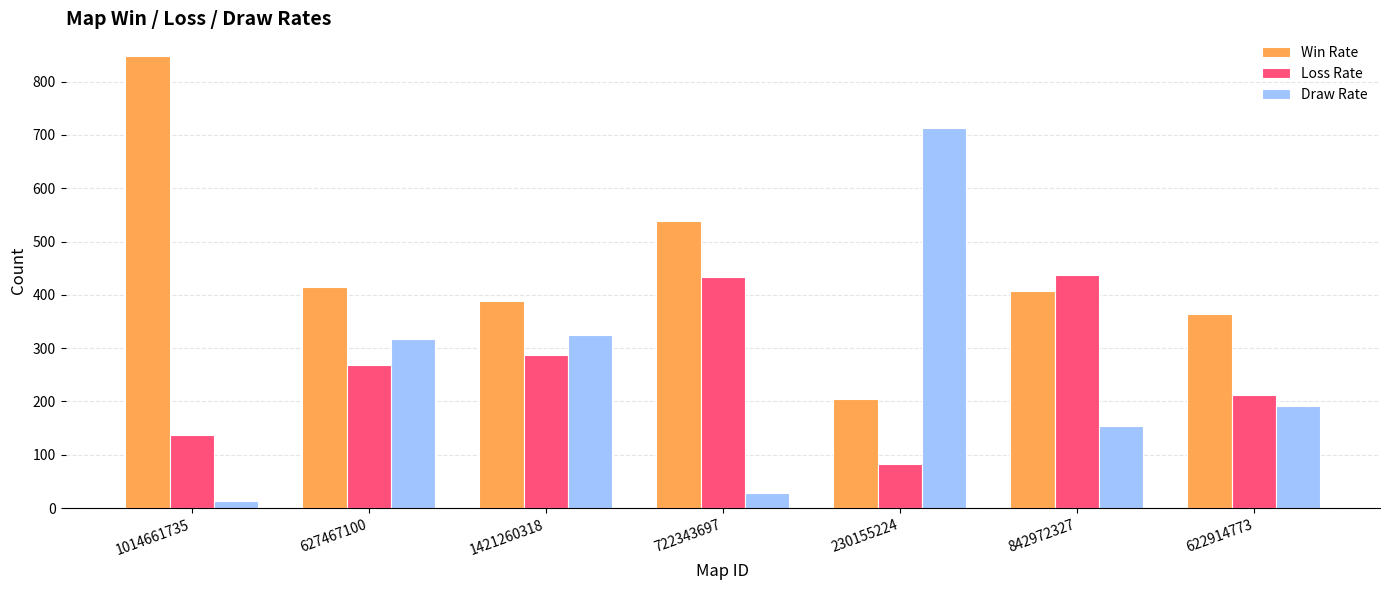

What is the average value of the Draw Rate series?

249